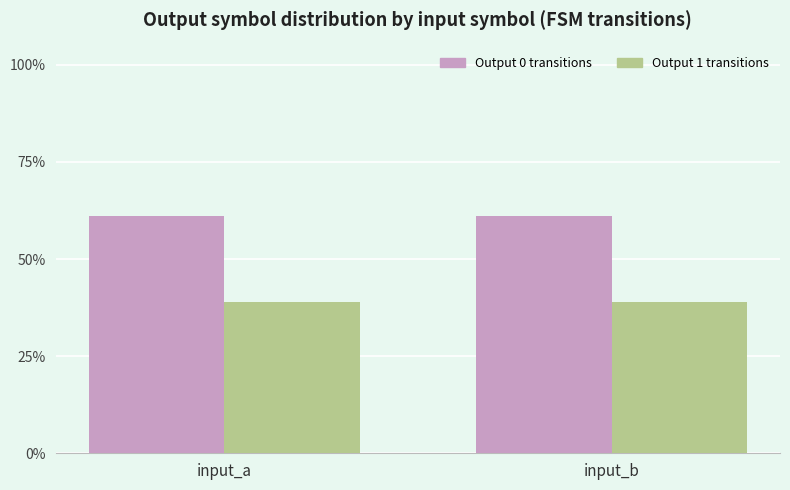

What is the spread (max minus min) of values at input_b?

0.2